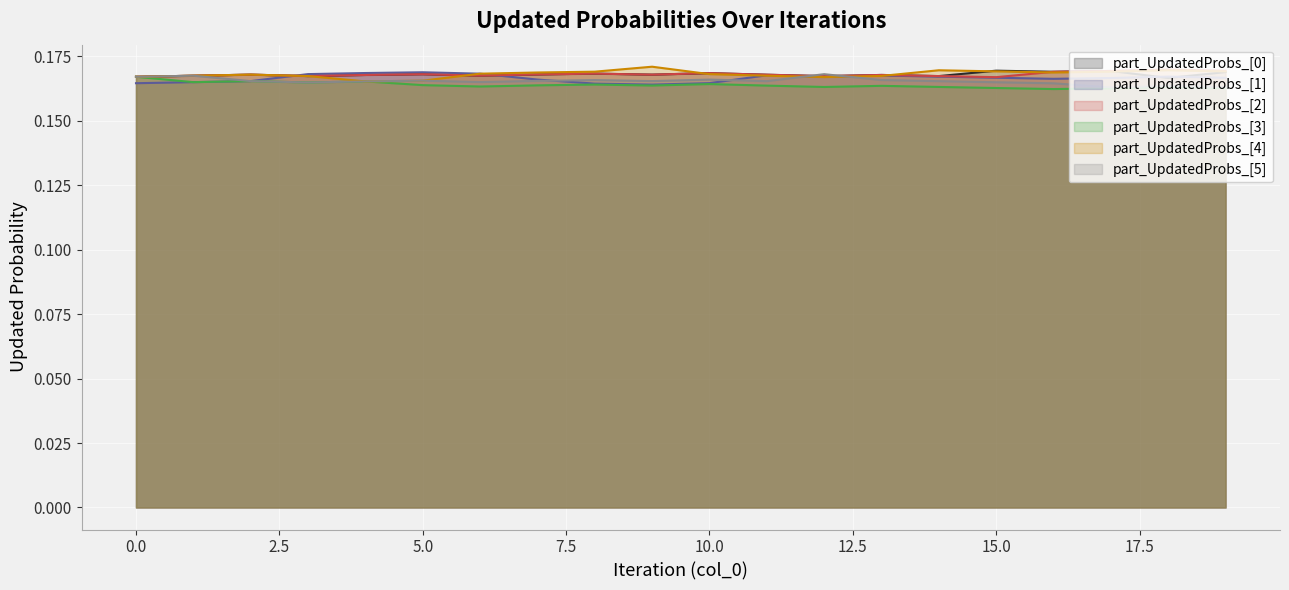

At how many categories does at least one series exceed 0?

20